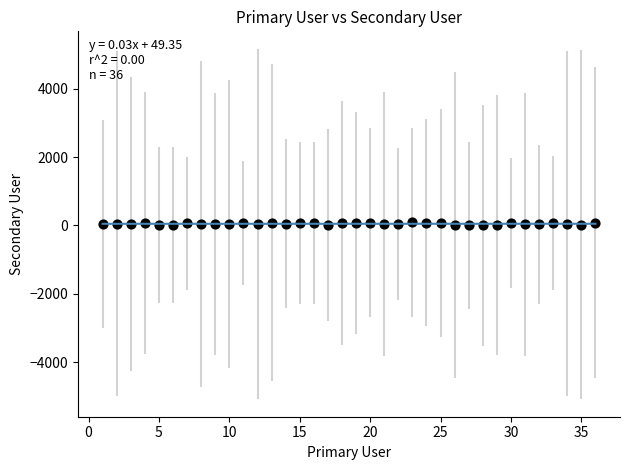

What is the range of X values (max minus min)?

35